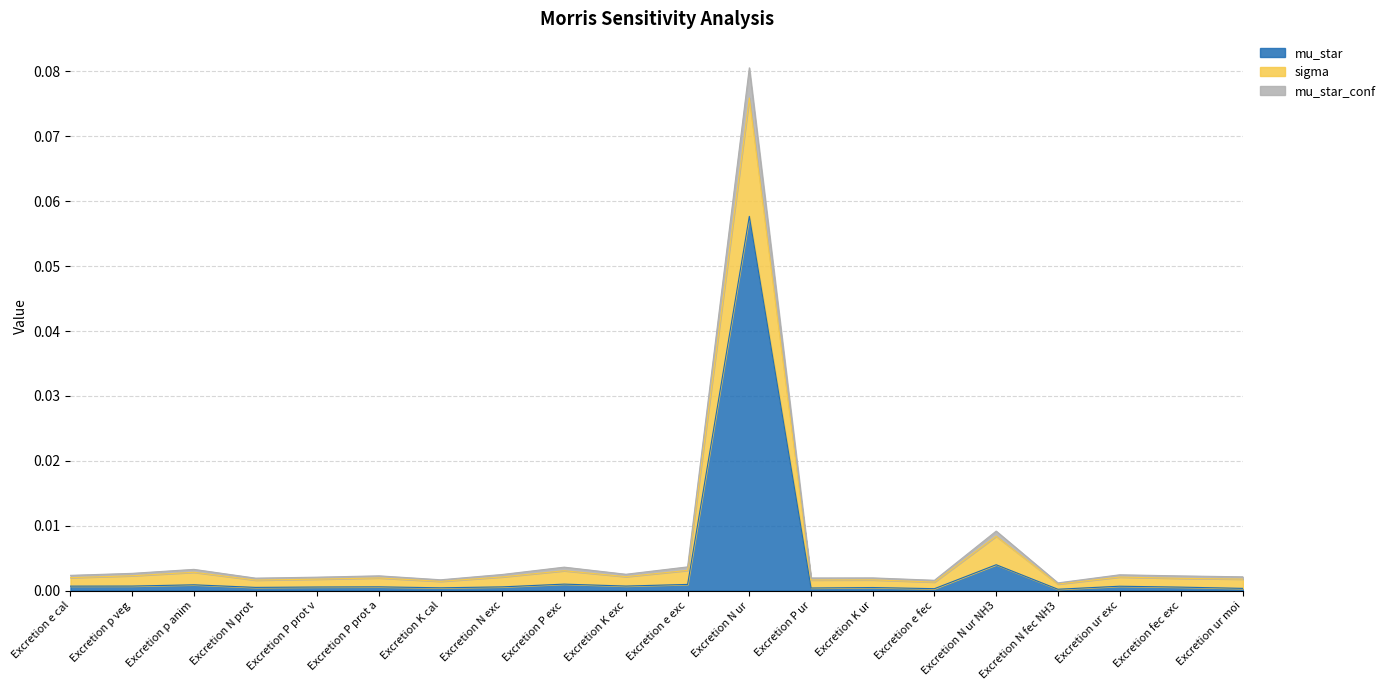

Which label corresponds to the smallest value in the chart?

Excretion N fec NH3